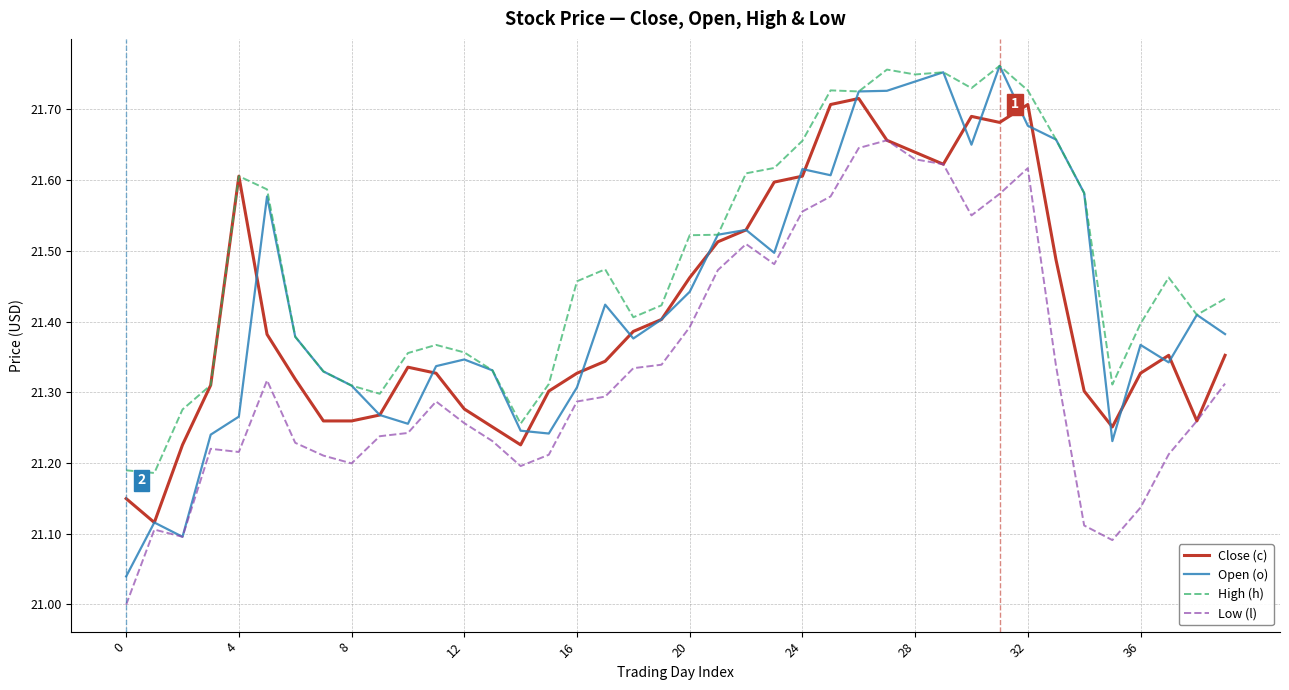

Is this an area chart (filled region under the line)?

No